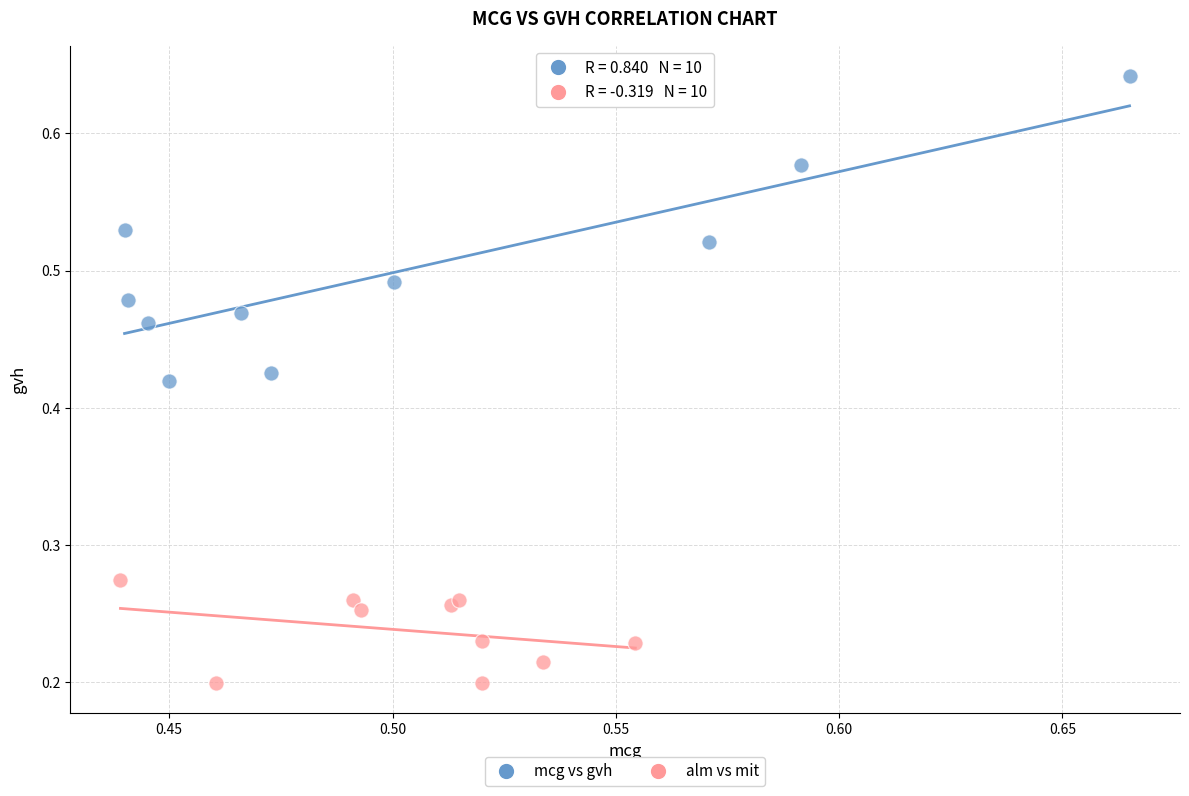

Which series reaches the maximum Y coordinate?

mcg vs gvh